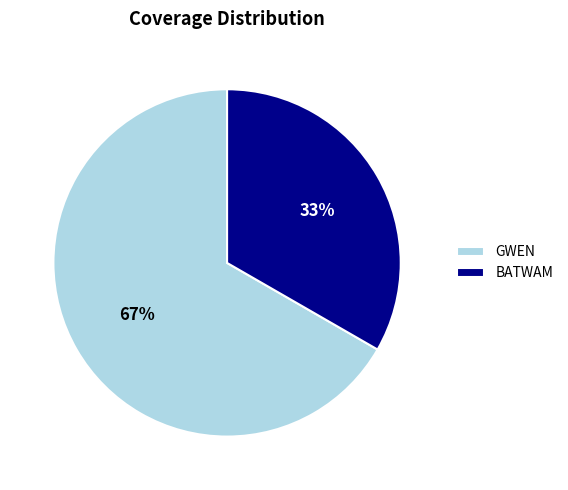

Which slice is the largest?

GWEN